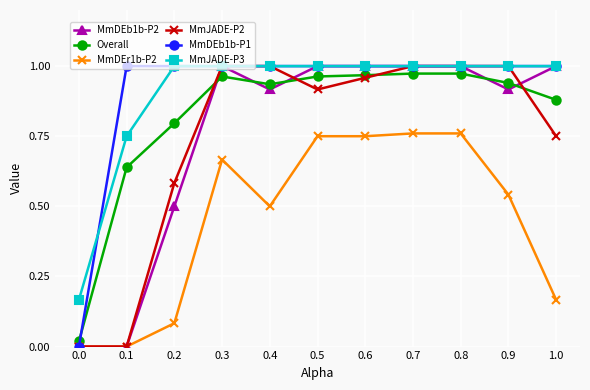

What position from the right is 0.6?

5